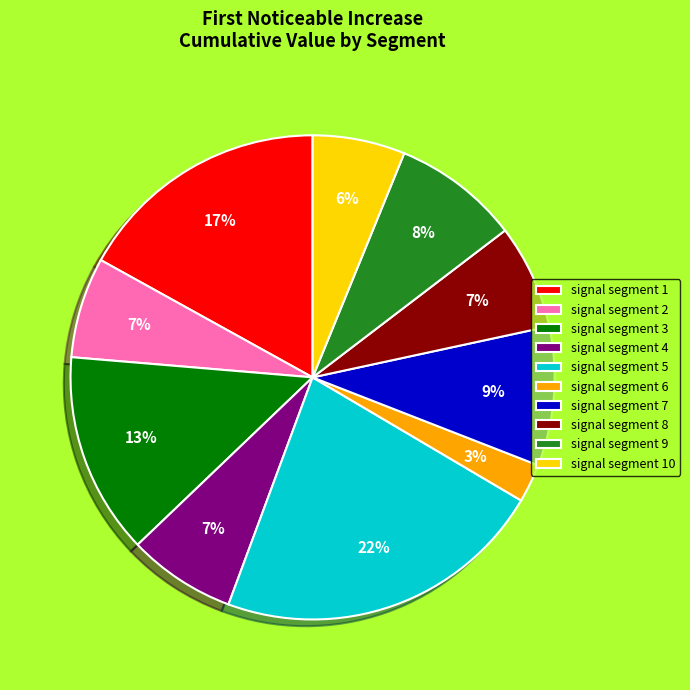

To the nearest percent, what portion does signal segment 9 represent?

8%